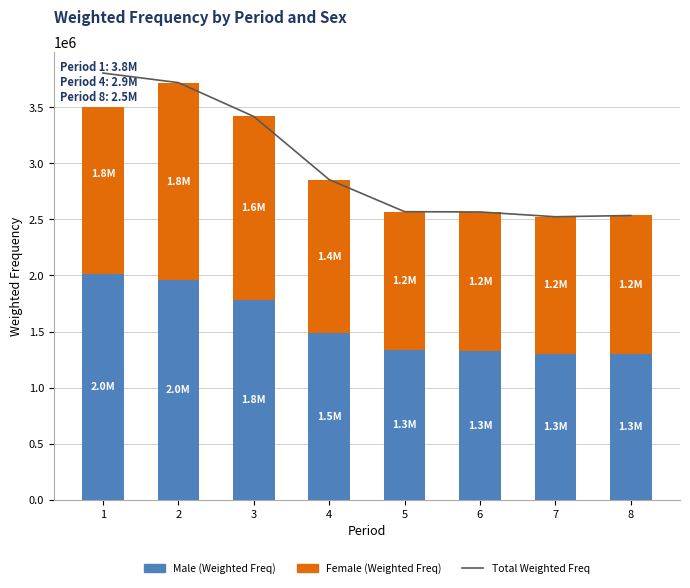

At 4, list the series in order from largest to smallest.

Total Weighted Freq, Male (Weighted Freq), Female (Weighted Freq)